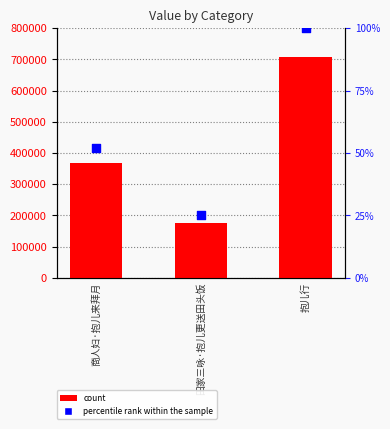

Which series has the largest total across all categories?

col_0